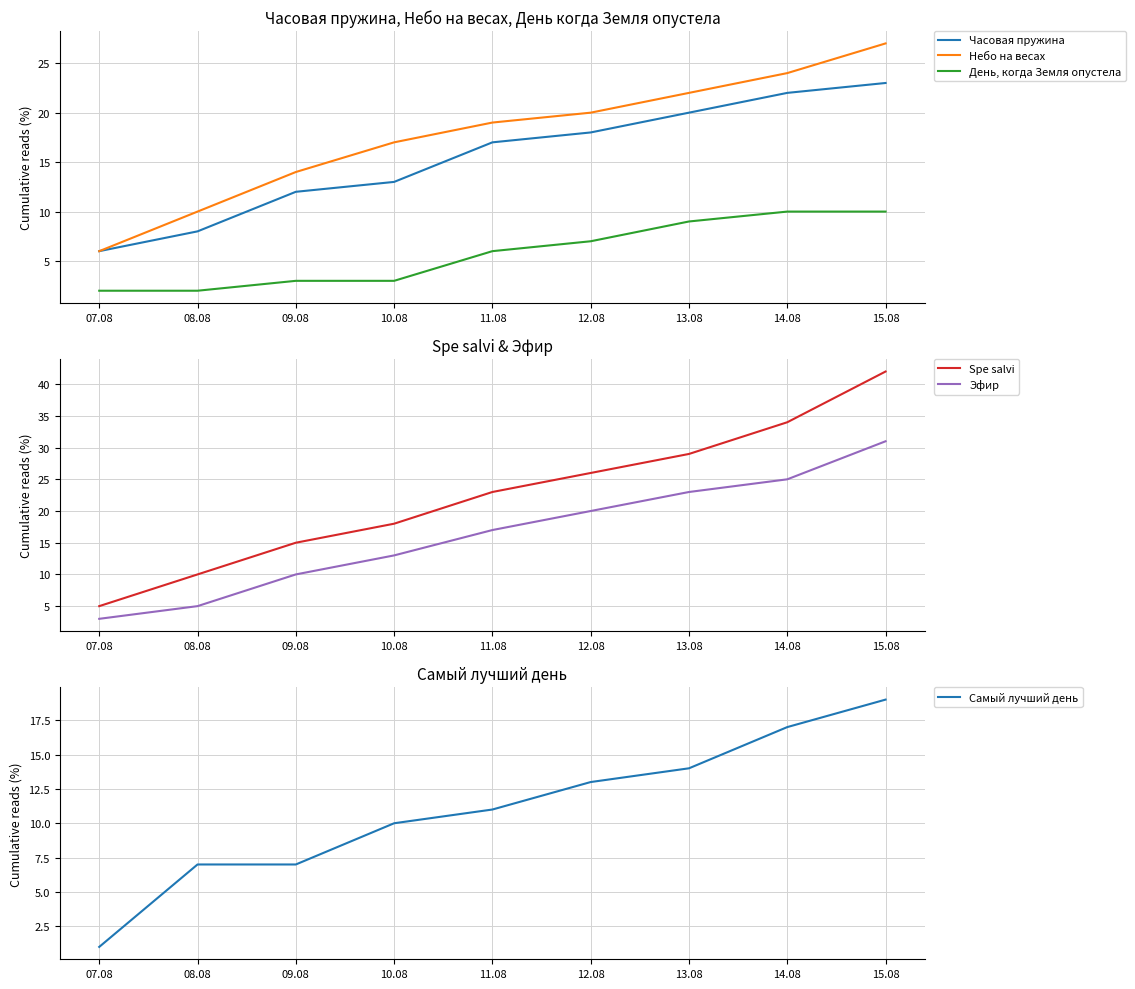

Is this an area chart (filled region under the line)?

No